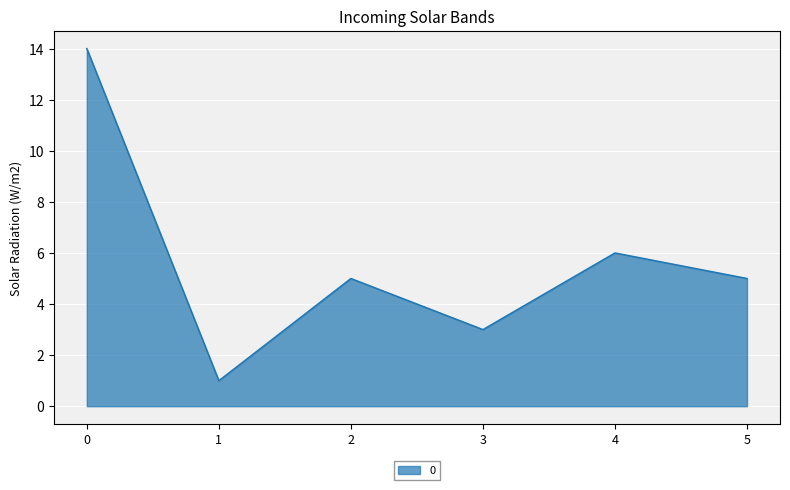

Is it true that the value at 2 is 5?

True